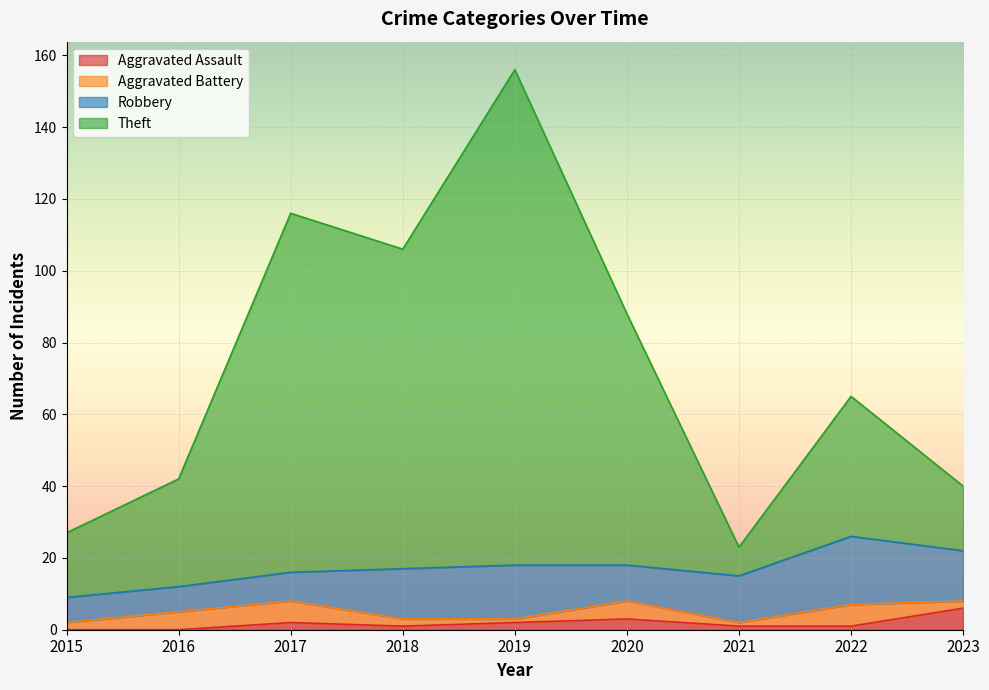

What is the difference between the highest and lowest values at 2021?

22